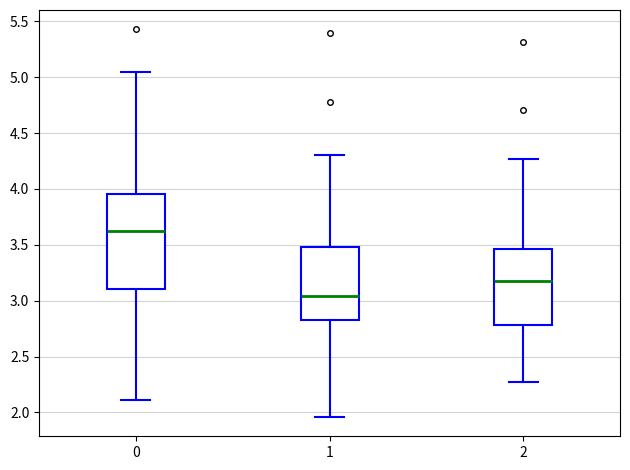

Where is the upper edge of the box at x = 1 on the y-axis? The values are not printed on the chart, so give them approximately, as read against the axis.

3.50